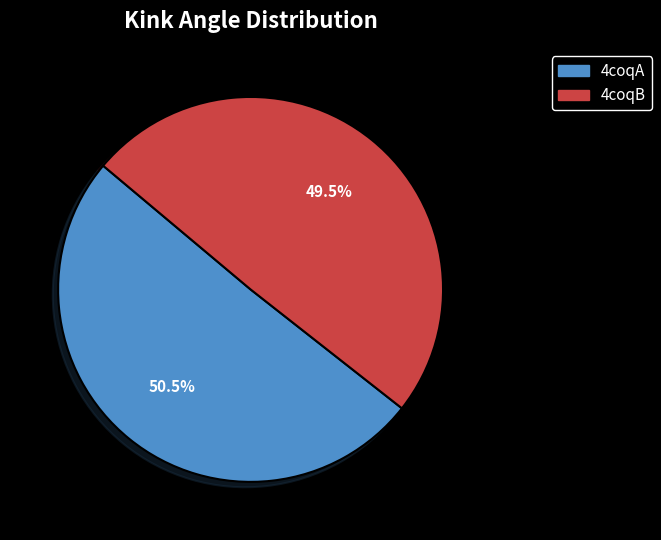

What is the largest slice in the pie chart?

4coqA